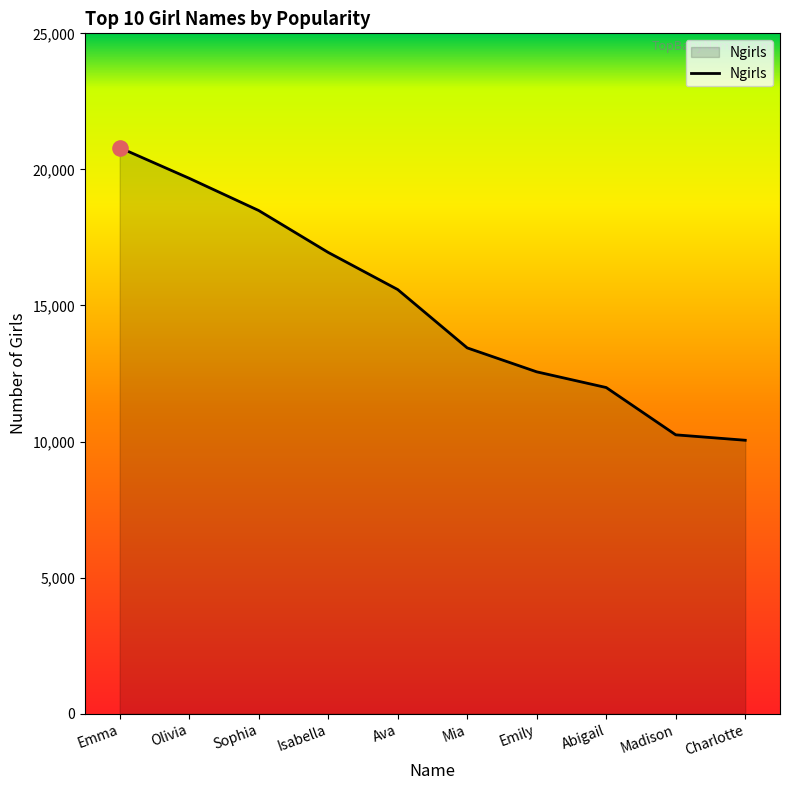

Between Charlotte and Ava, which is larger?

Ava